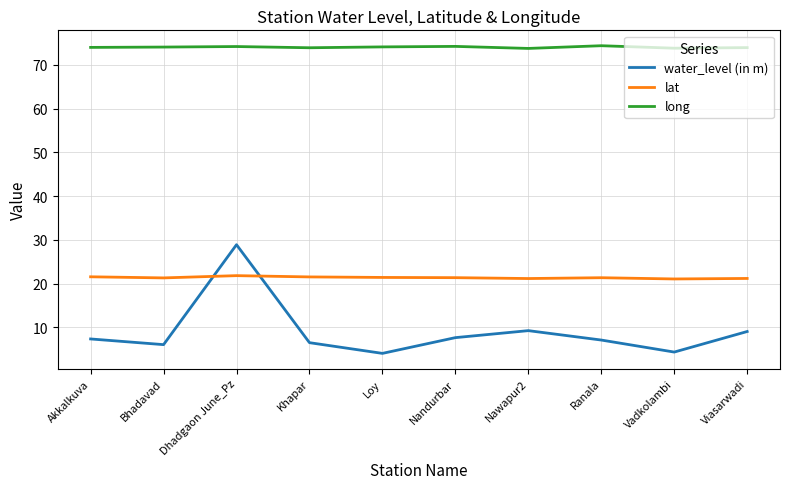

Which series has the largest range (max minus min)?

water_level (in m)